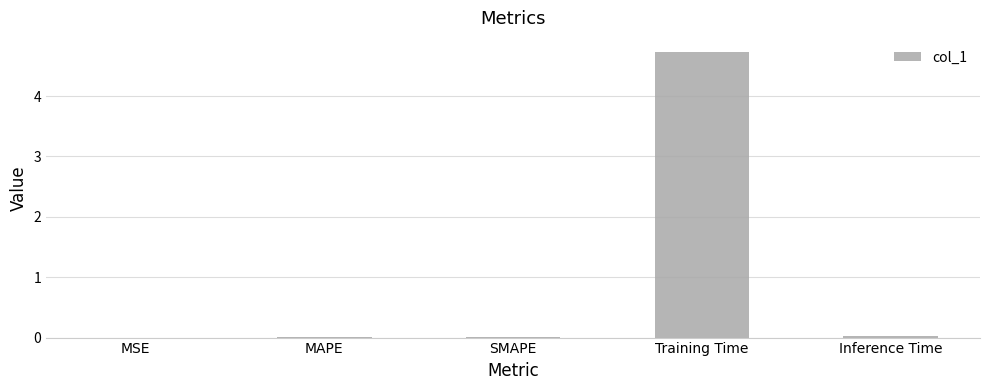

Are the bars grouped side by side (vs. stacked)?

No